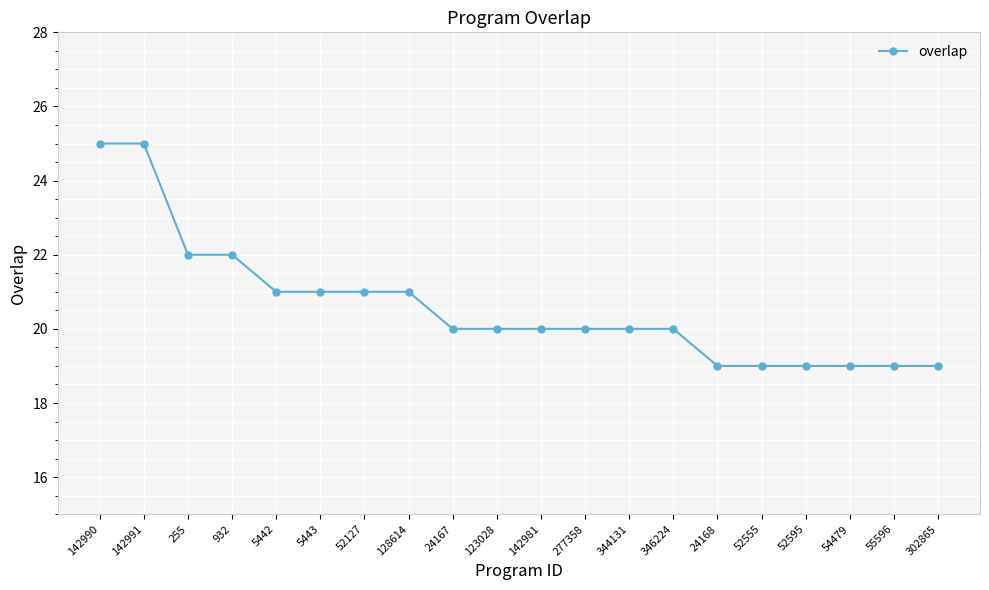

What is the label of the 10th point from the left?

123028